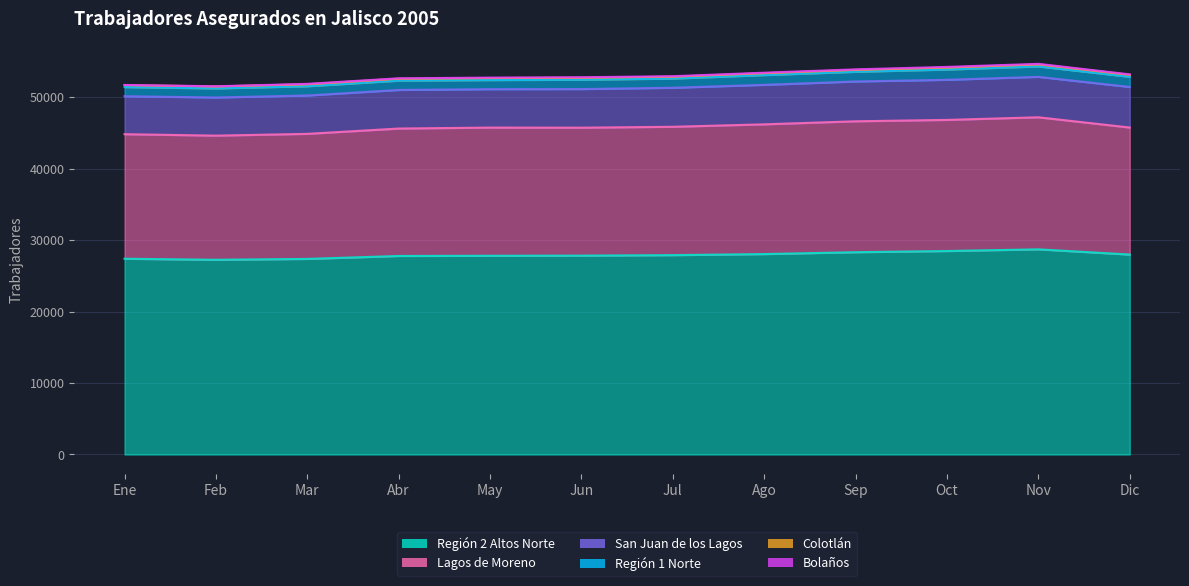

What position from the right is Dic?

1